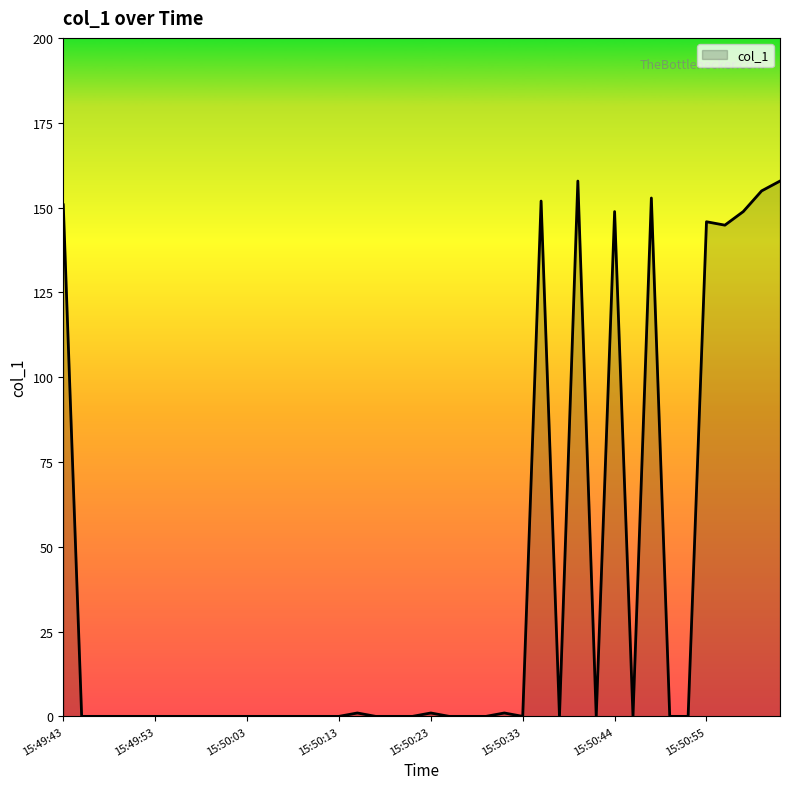

What is the average value?

37.9